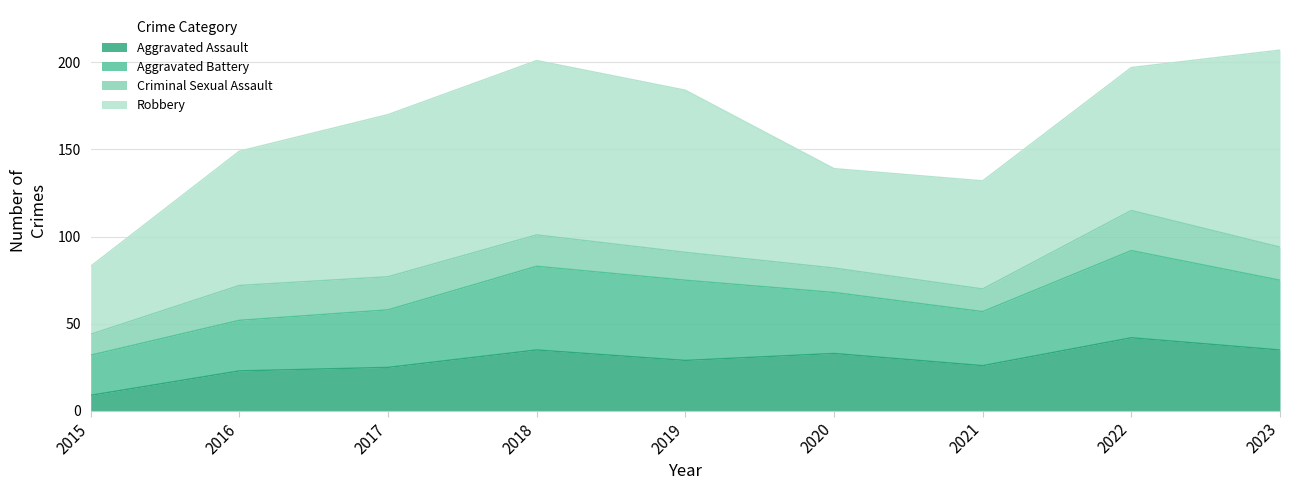

True or false: Robbery and Aggravated Assault intersect in this chart.

False